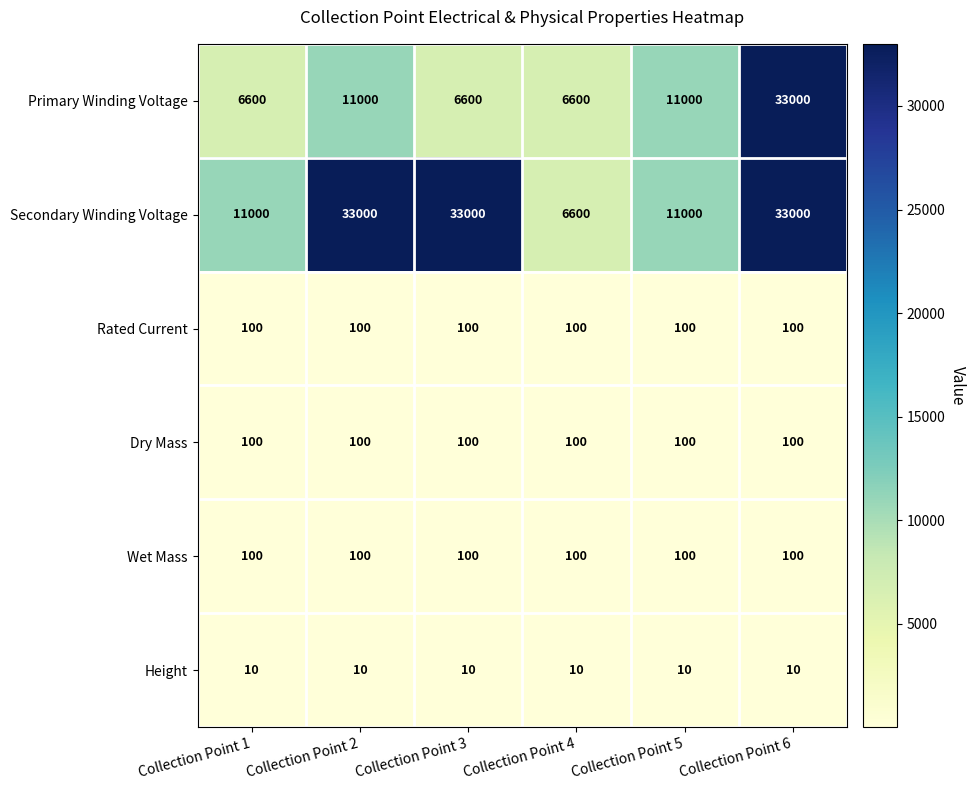

What is the total value across all series at Collection Point 4?

13510